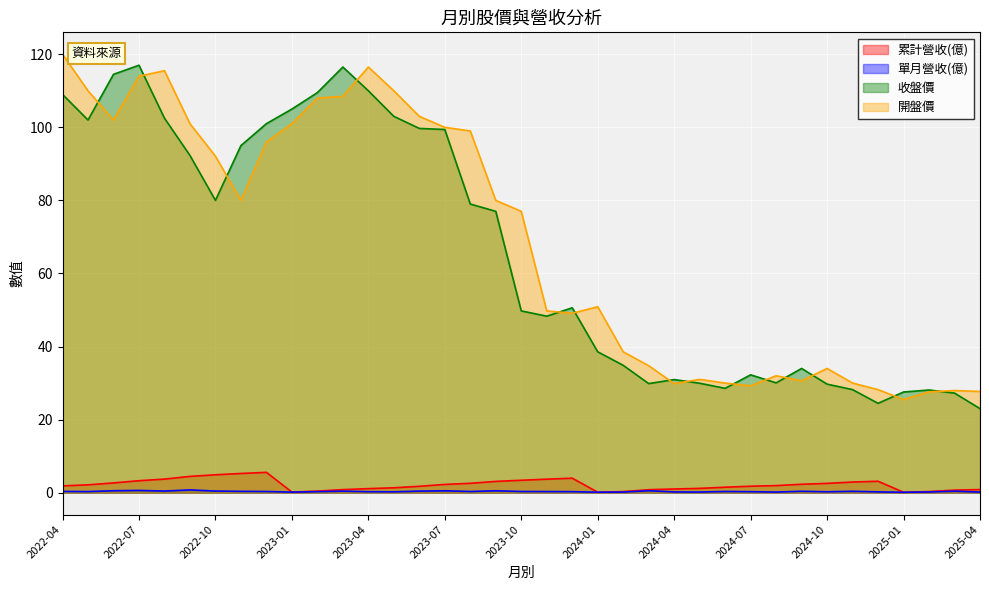

Between 2023-03 and 2023-10, which is larger?

2023-10